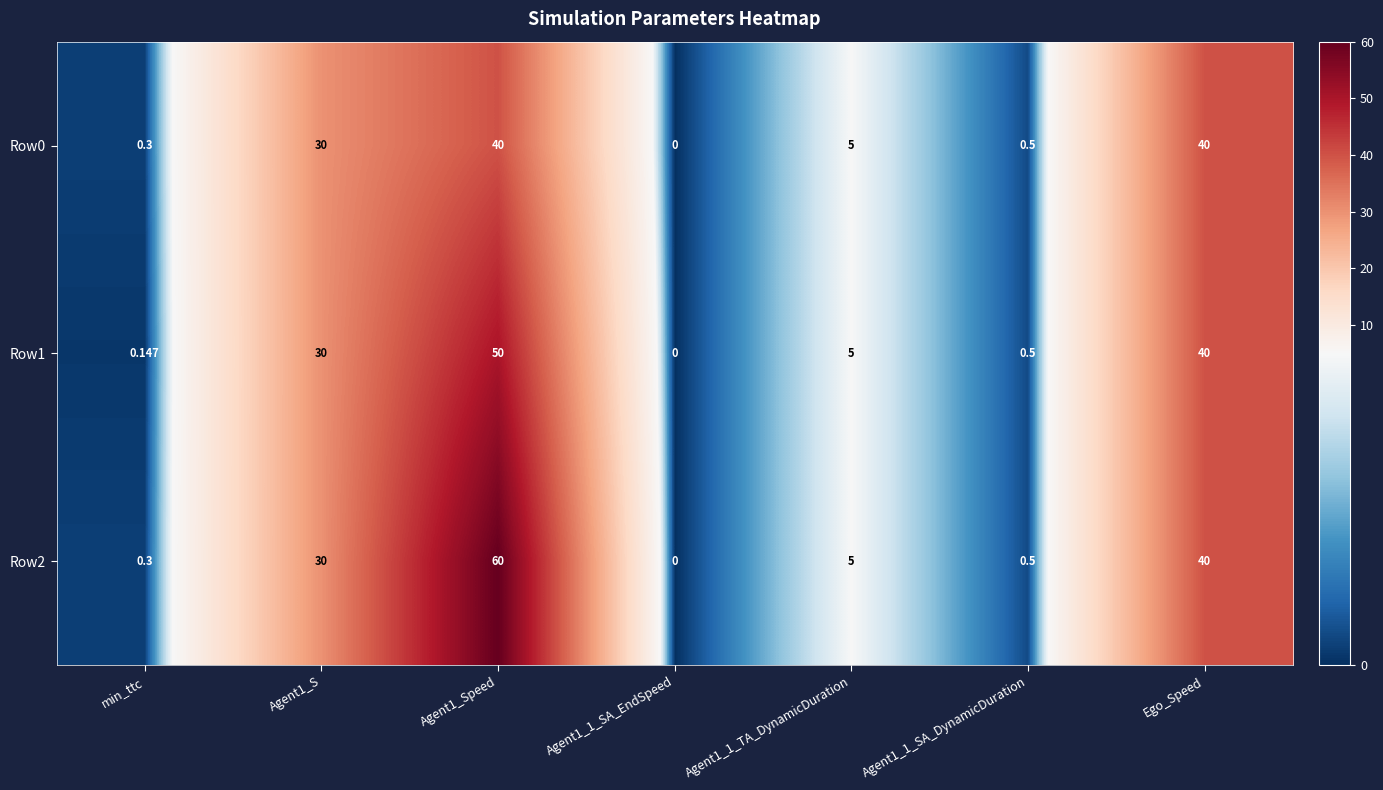

At which category is the sum across all series the highest?

Agent1_Speed